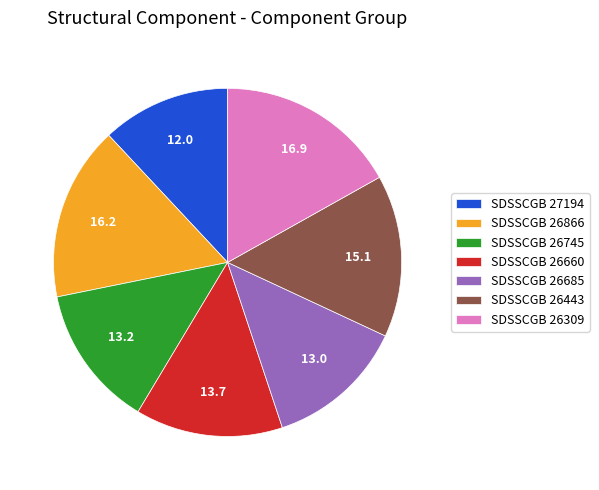

Is there a majority slice in this chart?

No